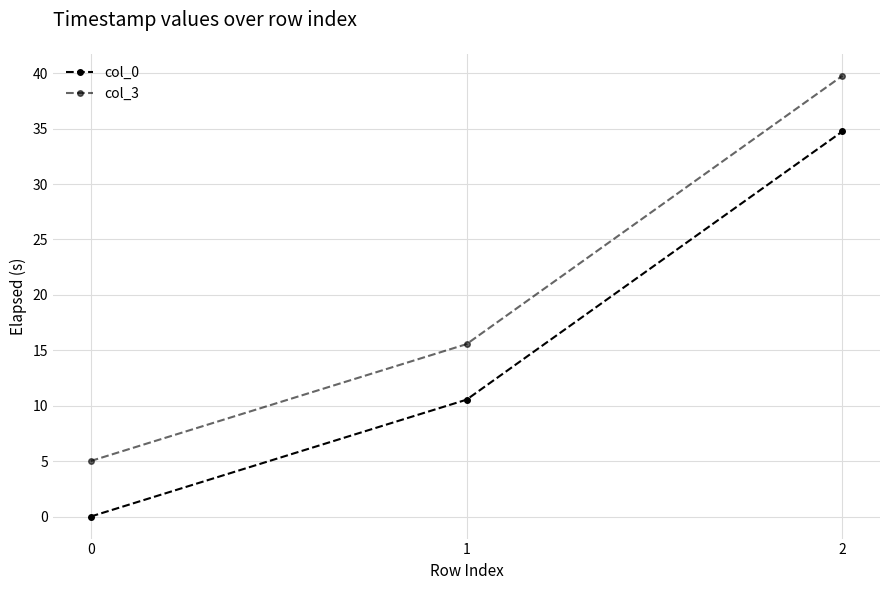

Which has a higher value, 0 or 2?

2